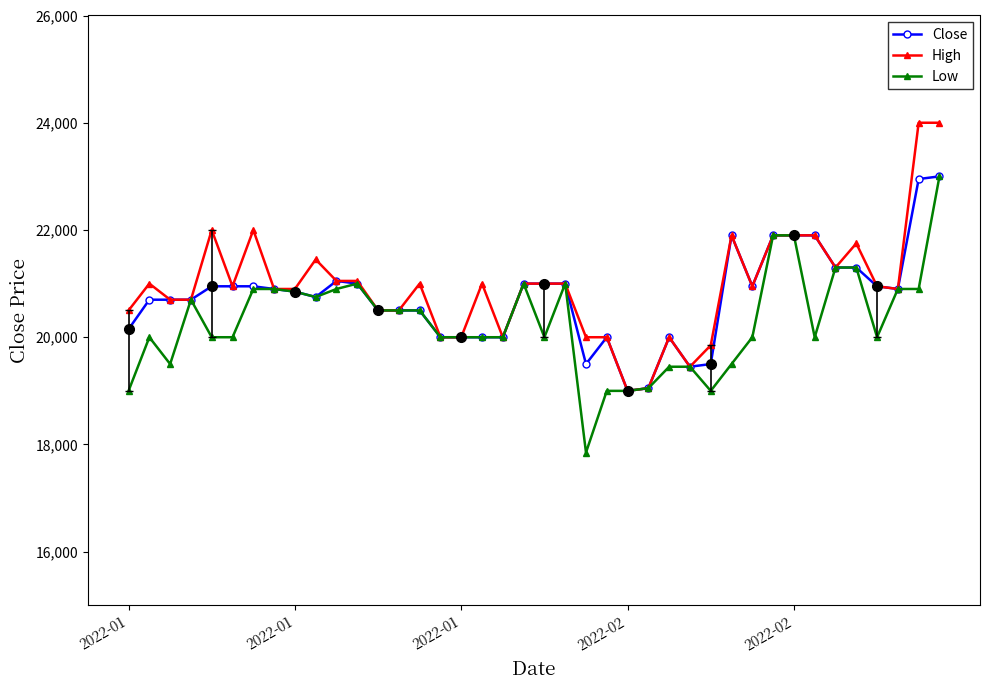

What is the value of the High point at the 14th from the left?

20500